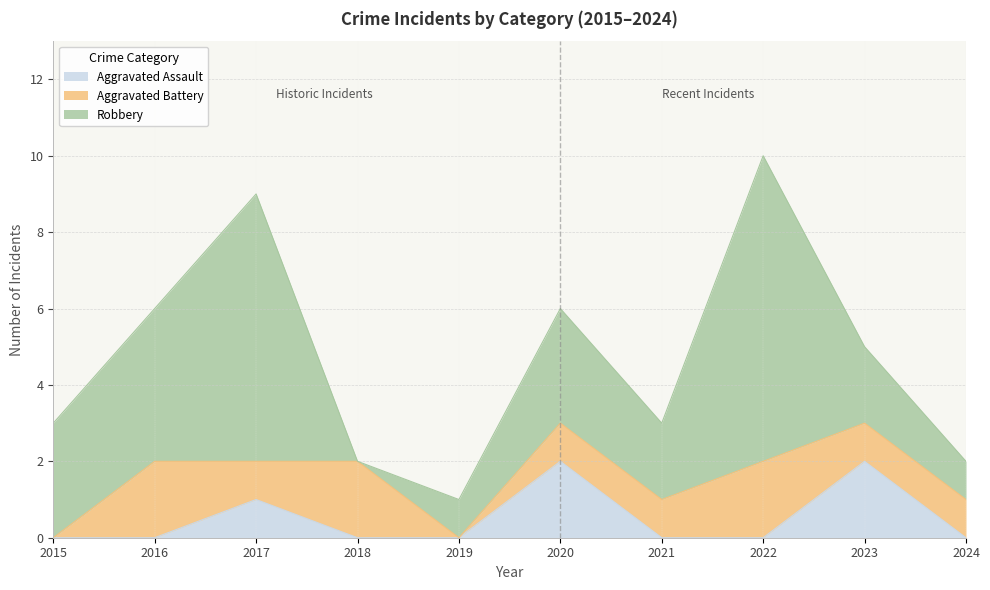

Which series changed the most between 2017 and 2018?

Robbery